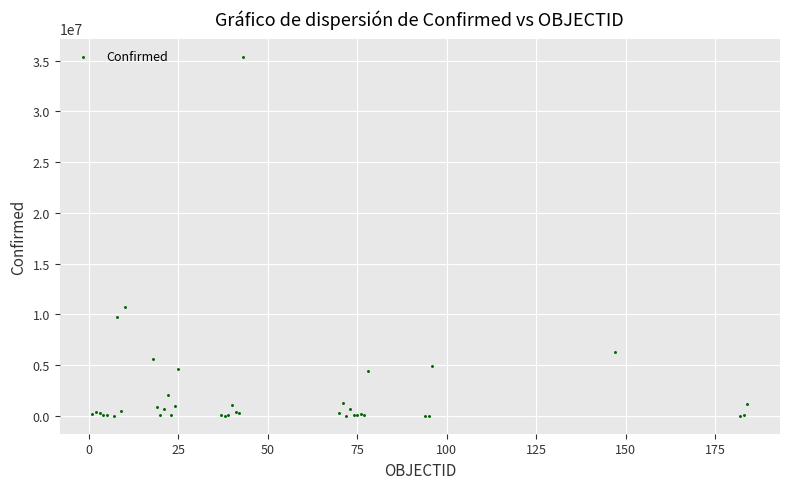

What Y value in the scatter plot is closest to 17701919?

10767933